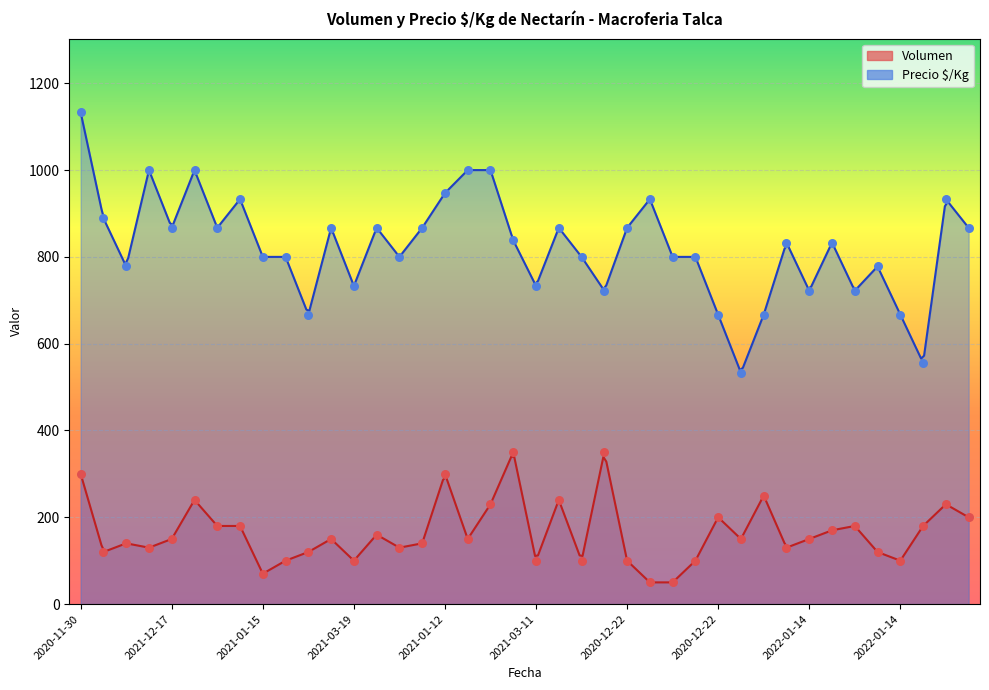

Which series has the largest total across all categories?

Precio $/Kg